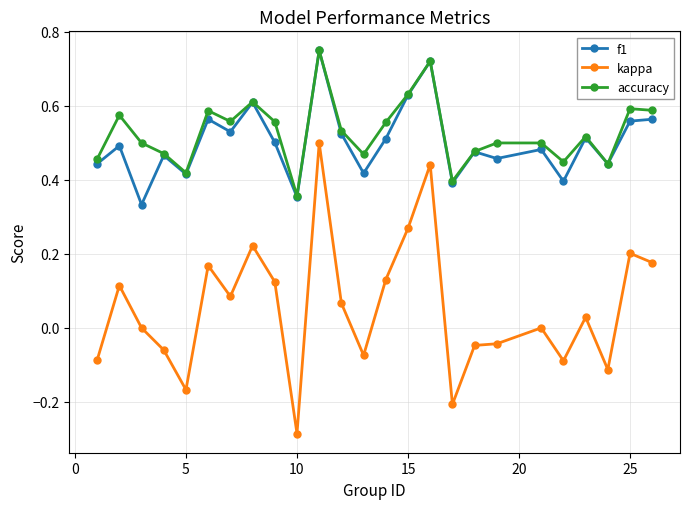

Which series has the widest spread of values?

kappa